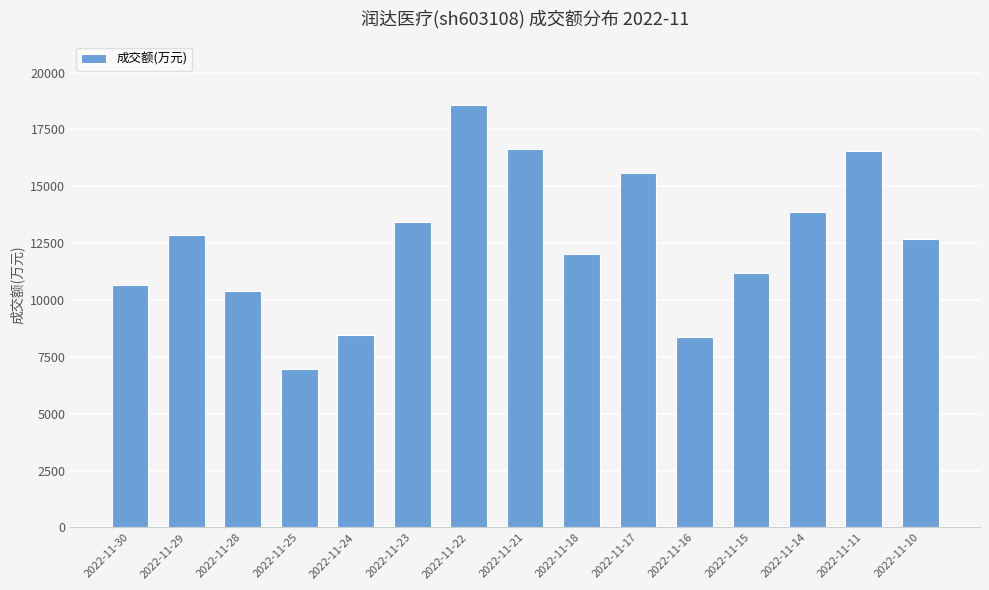

Reading right to left, transcribe all the data shown in this chart.

2022-11-10=12679	2022-11-11=16561	2022-11-14=13882	2022-11-15=11183	2022-11-16=8384	2022-11-17=15597	2022-11-18=12028	2022-11-21=16659	2022-11-22=18578	2022-11-23=13426	2022-11-24=8477	2022-11-25=6978	2022-11-28=10411	2022-11-29=12879	2022-11-30=10679